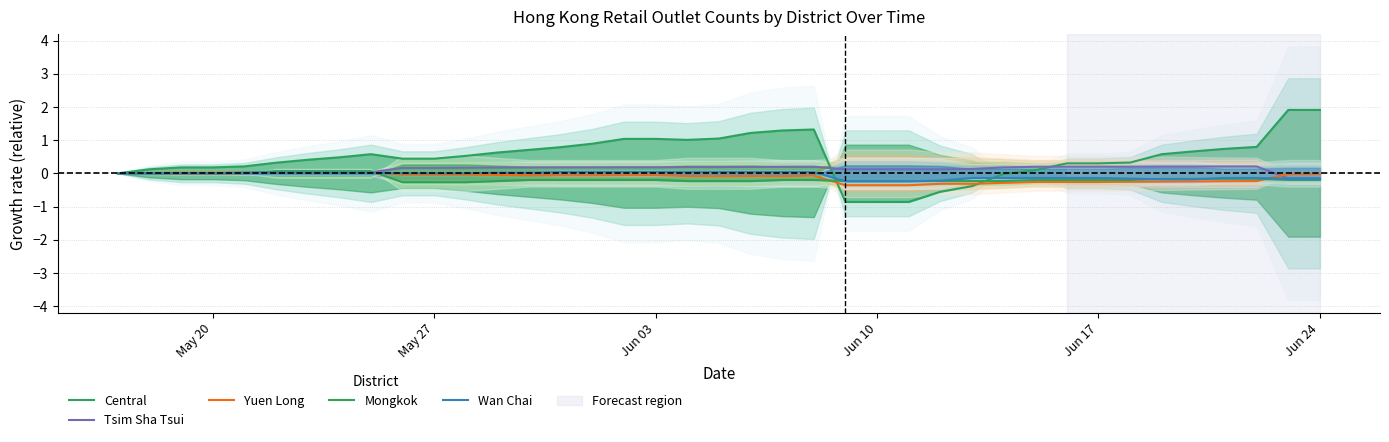

What value does the Yuen Long series have at Jun 17?

-0.3